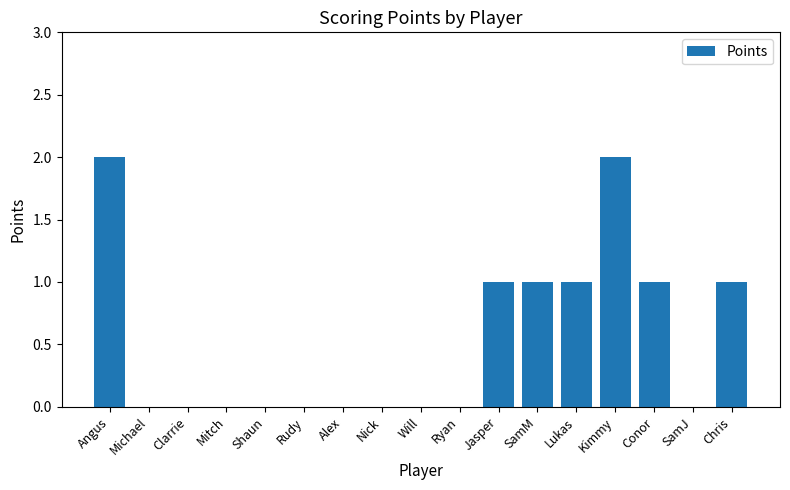

What is the sum of all values?

9